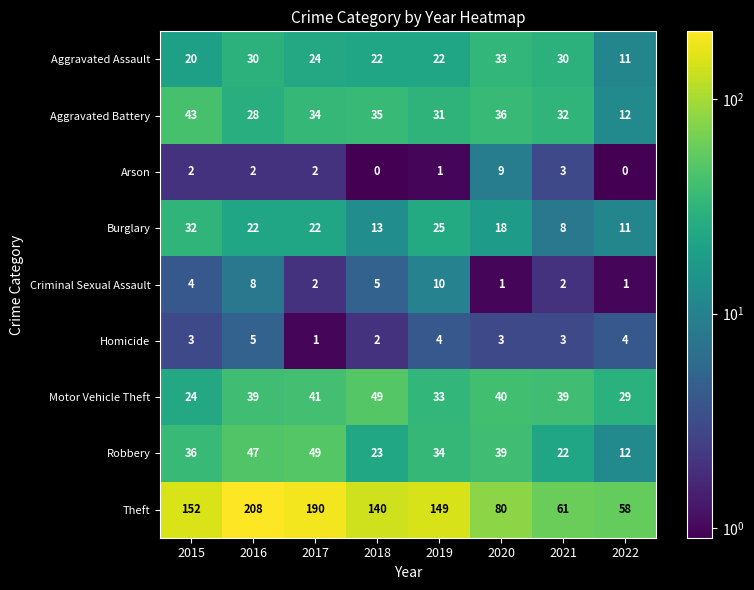

The value of Aggravated Battery at 2020 is 36. True or false?

True